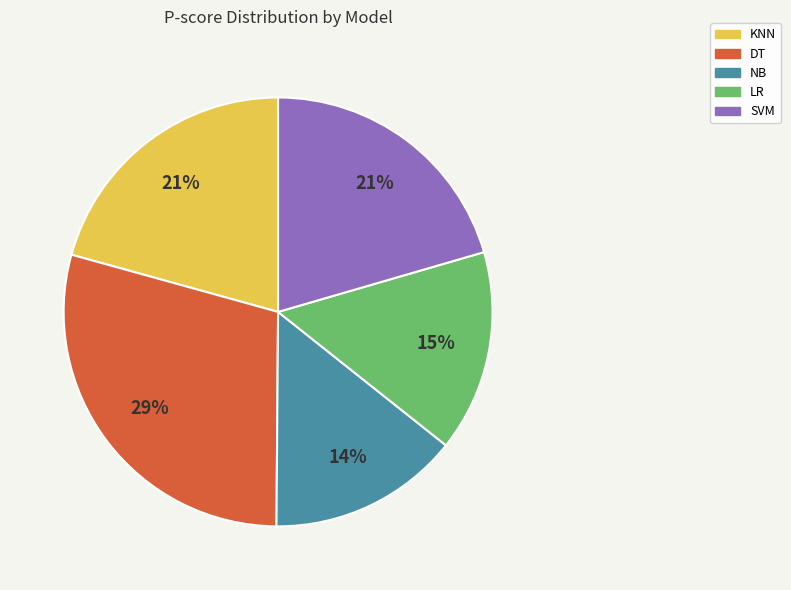

How many slices are in this pie chart?

5